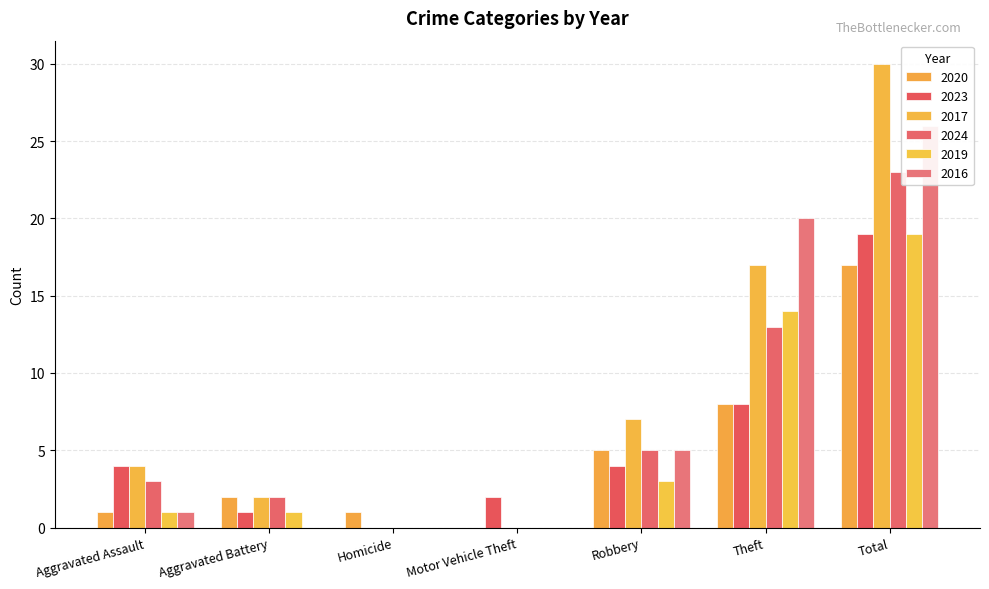

Reading left to right, what are all the values shown in this chart?

2020: 1	2	1	0	5	8	17
2023: 4	1	0	2	4	8	19
2017: 4	2	0	0	7	17	30
2024: 3	2	0	0	5	13	23
2019: 1	1	0	0	3	14	19
2016: 1	0	0	0	5	20	26